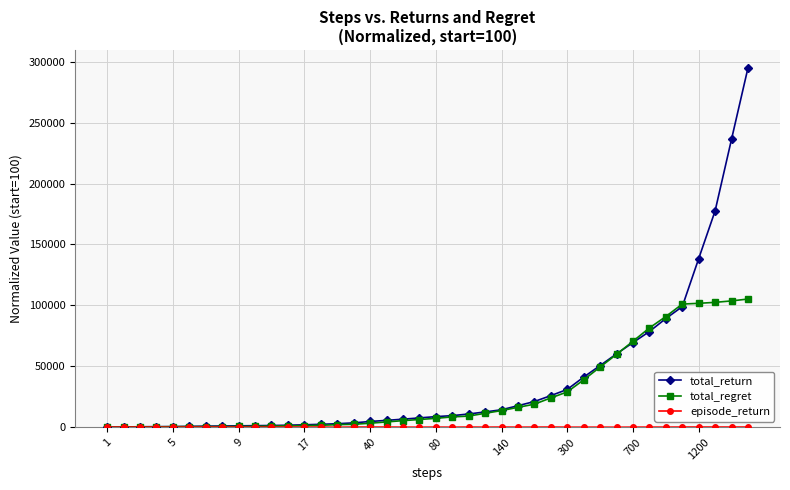

Which series has the largest range (max minus min)?

total_return